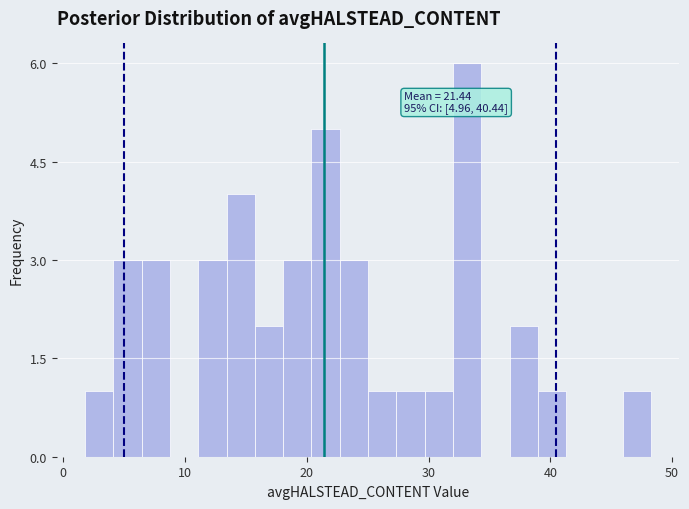

Around what value on the x-axis is the tallest bar? Give the approximate position of its centre, as read against the axis.

33